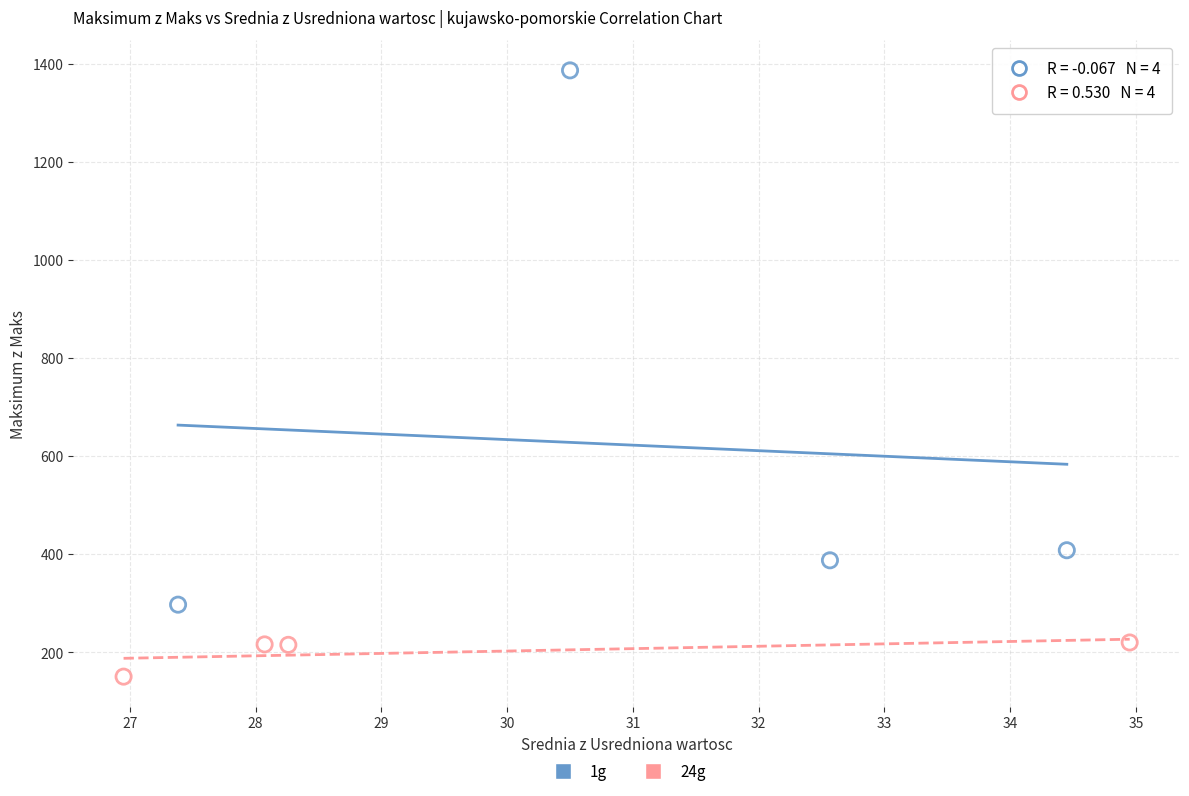

Which series reaches the maximum Y coordinate?

1g